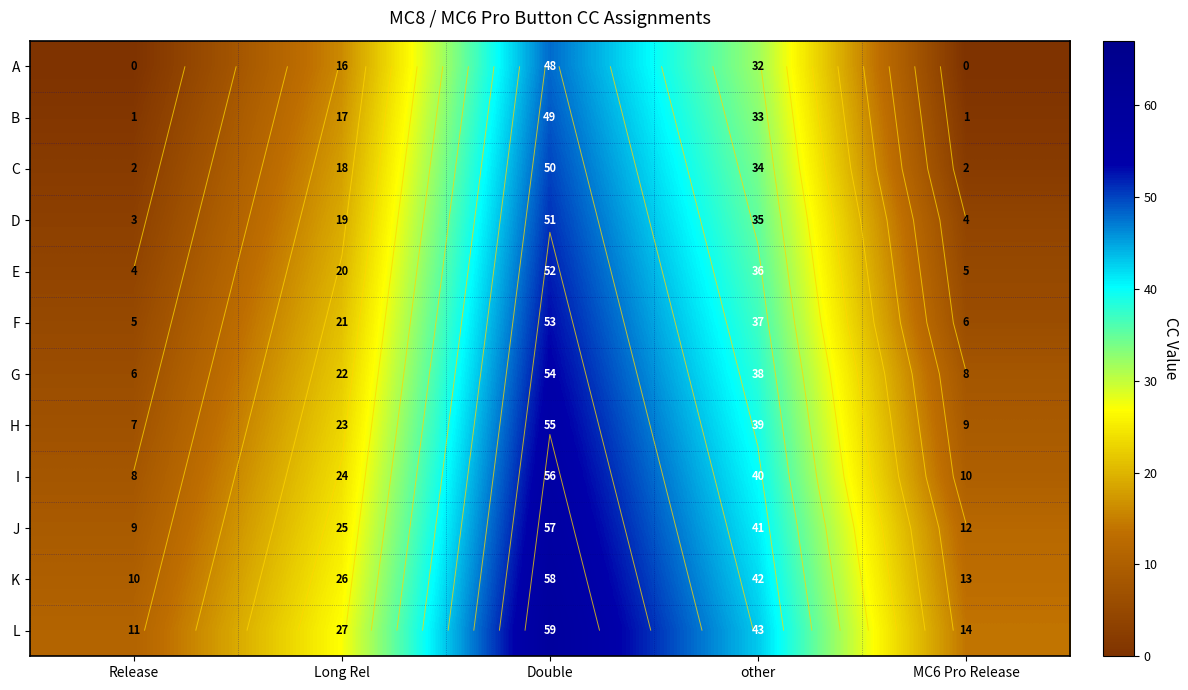

The value of F at Release is 5. True or false?

True